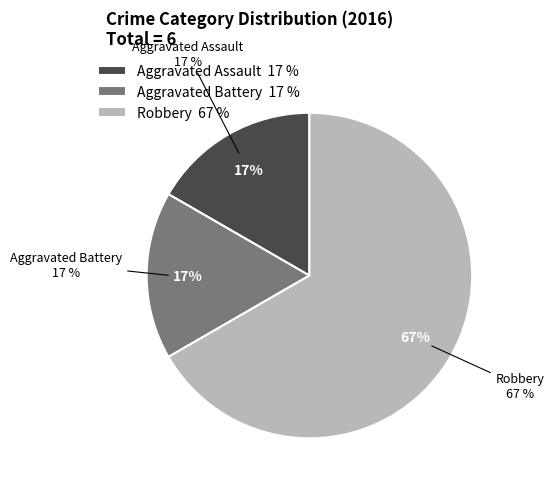

How many slices are in this pie chart?

3